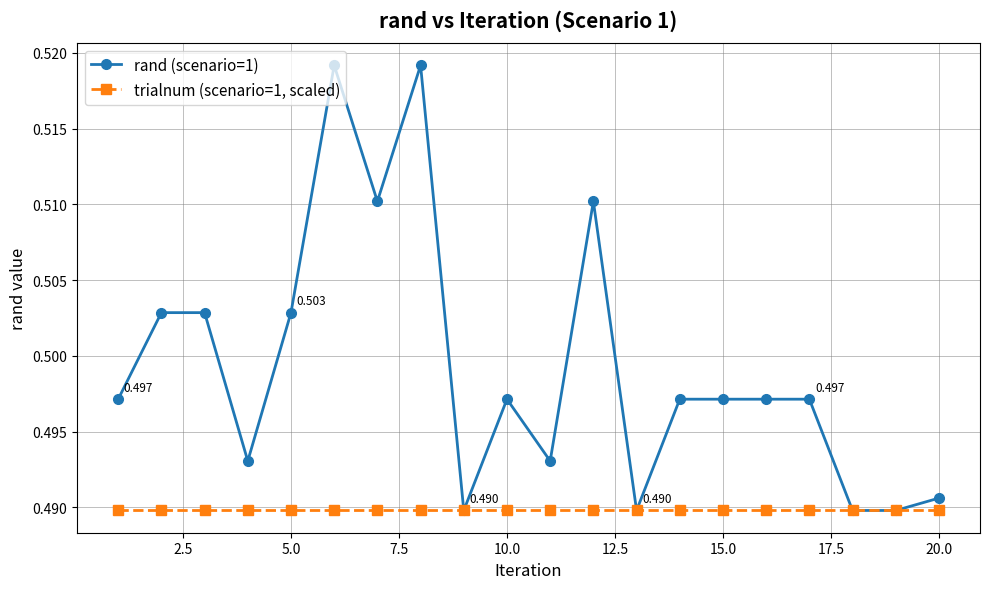

What is the sum of all trialnum (scenario=1, scaled) values?

9.8